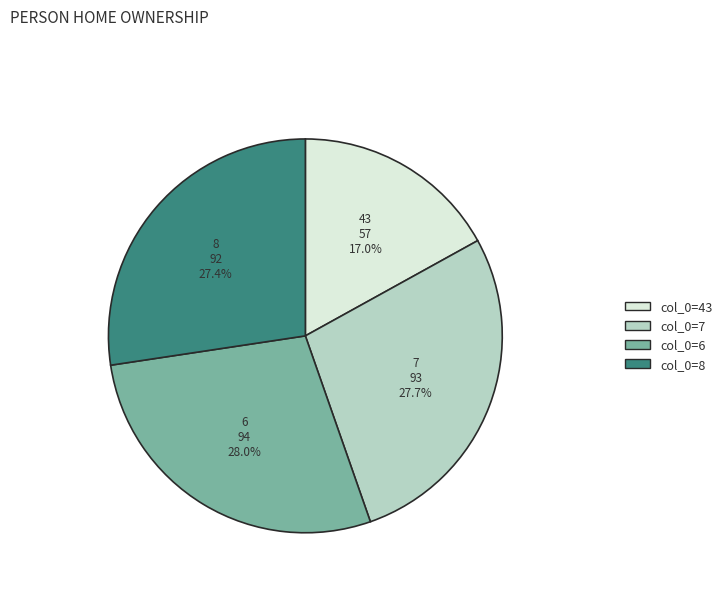

How many segments does this pie chart have?

4